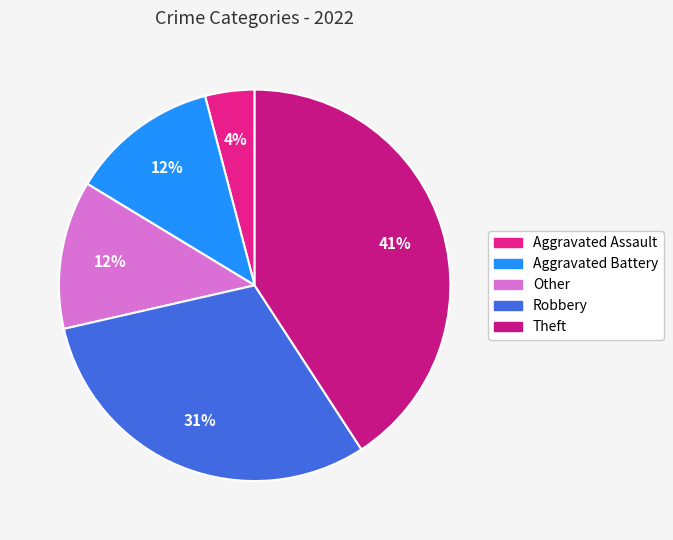

Which slice is the largest?

Theft